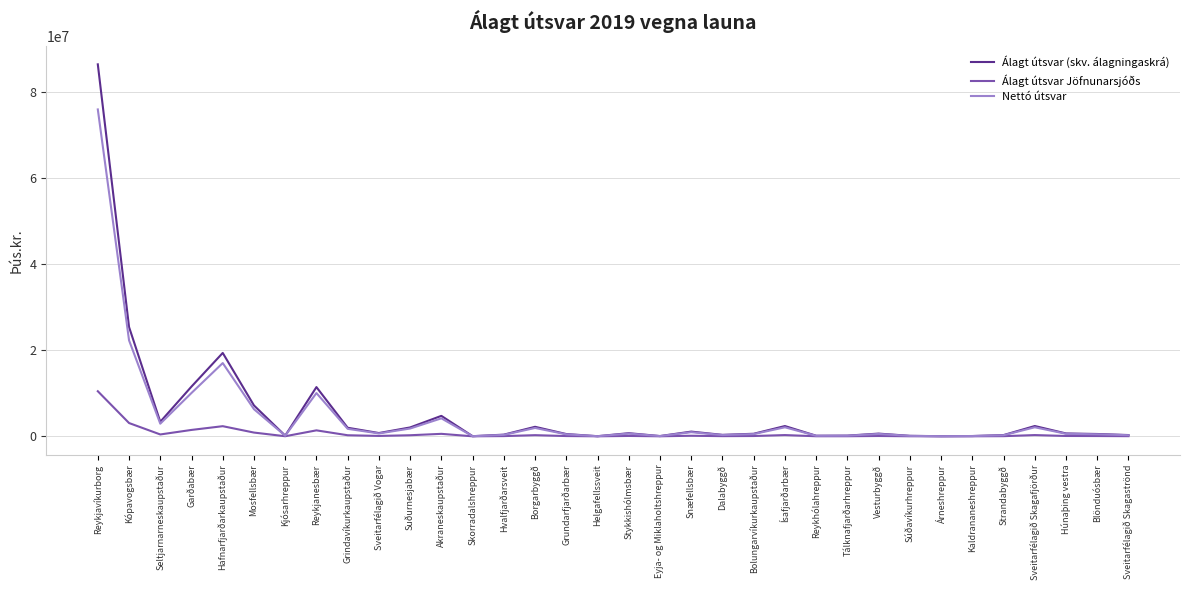

Which series has the largest range (max minus min)?

Álagt útsvar (skv. álagningaskrá)